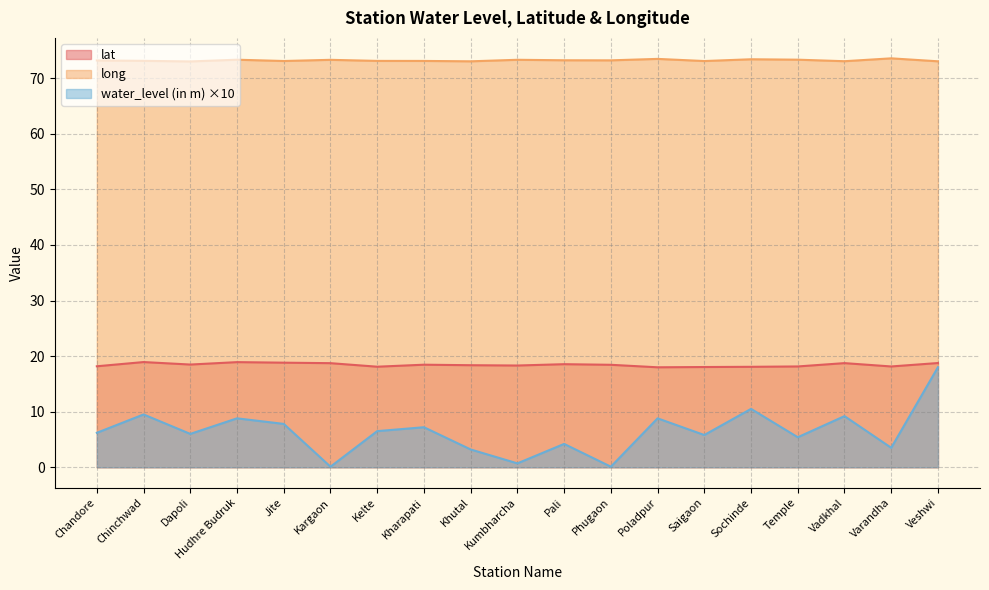

List the series in order of their peak value, highest first.

long, lat, water_level (in m) ×10